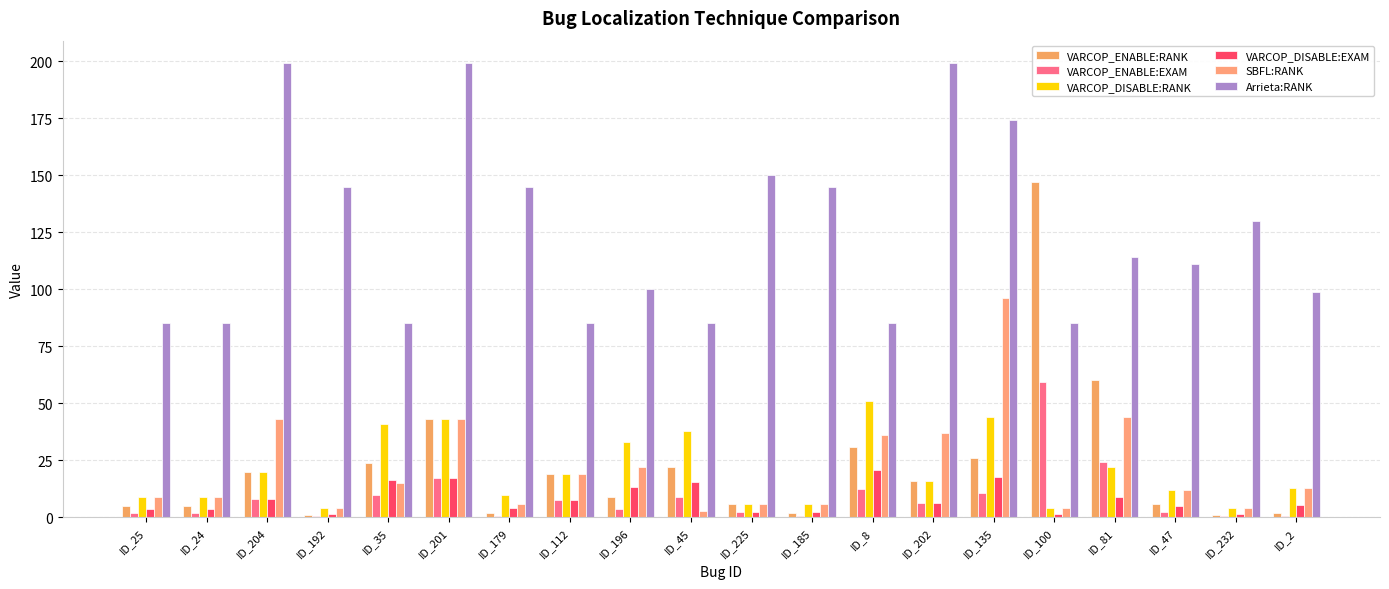

Does the chart contain stacked bars?

No